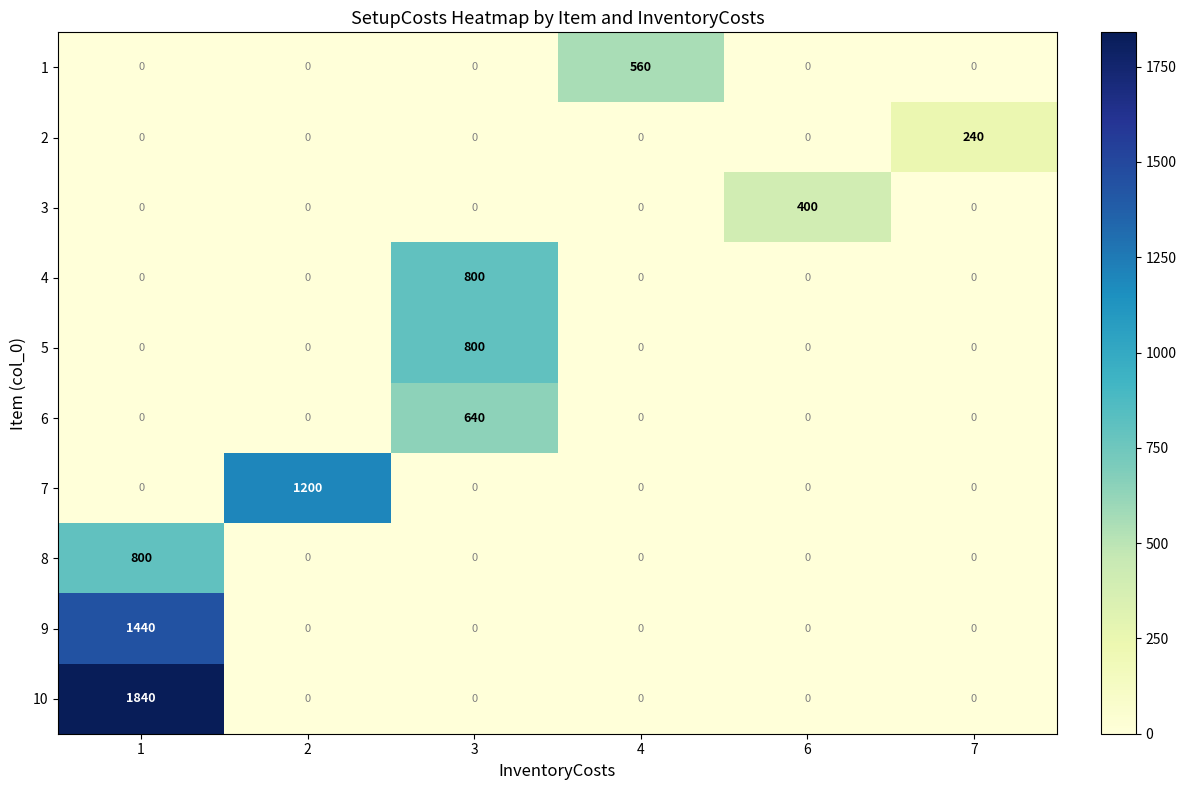

What is the difference between the maximum and minimum values in the 4 series?

800